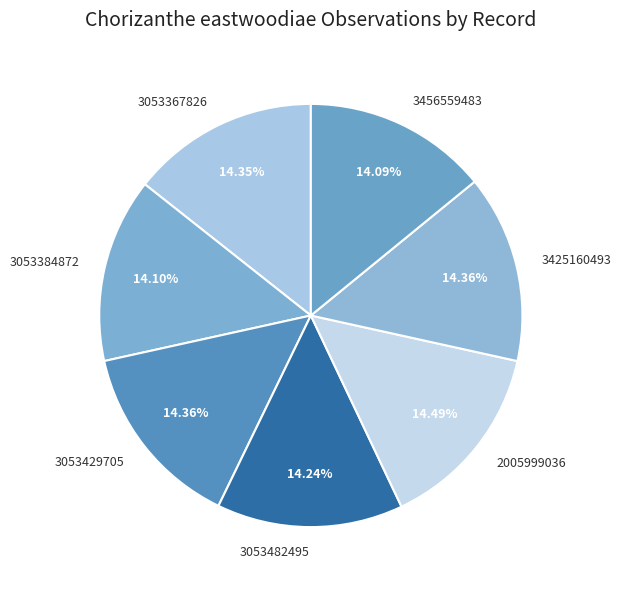

Does 3053384872 represent more than half of the total?

No